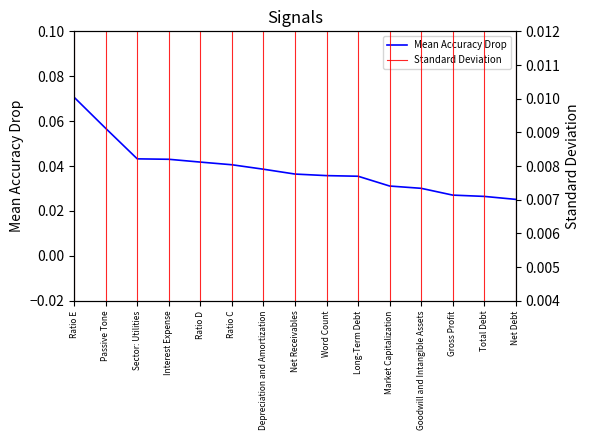

What is the label of the 2nd point from the left?

Passive Tone